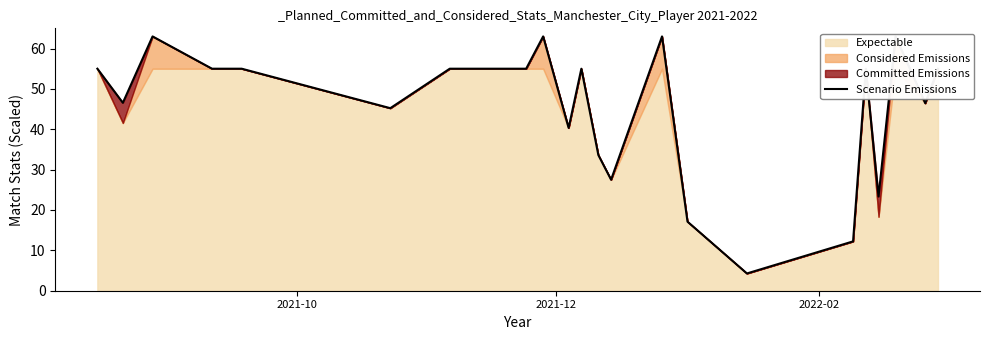

Count the number of values greater than 55.

4